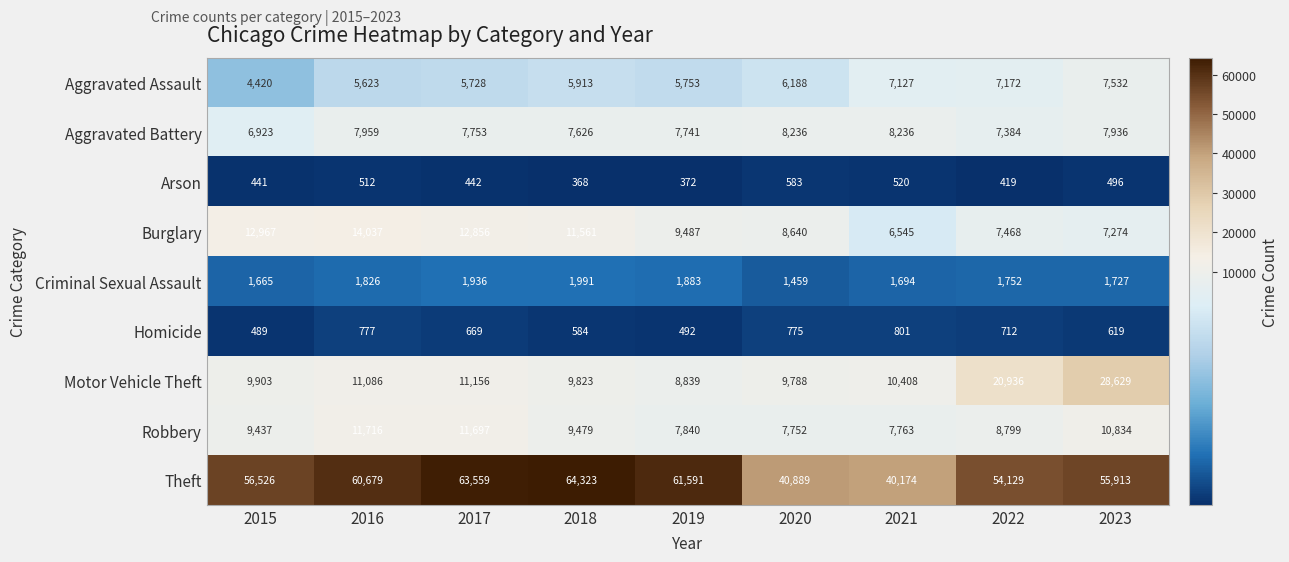

At which category is the sum across all series the highest?

2023